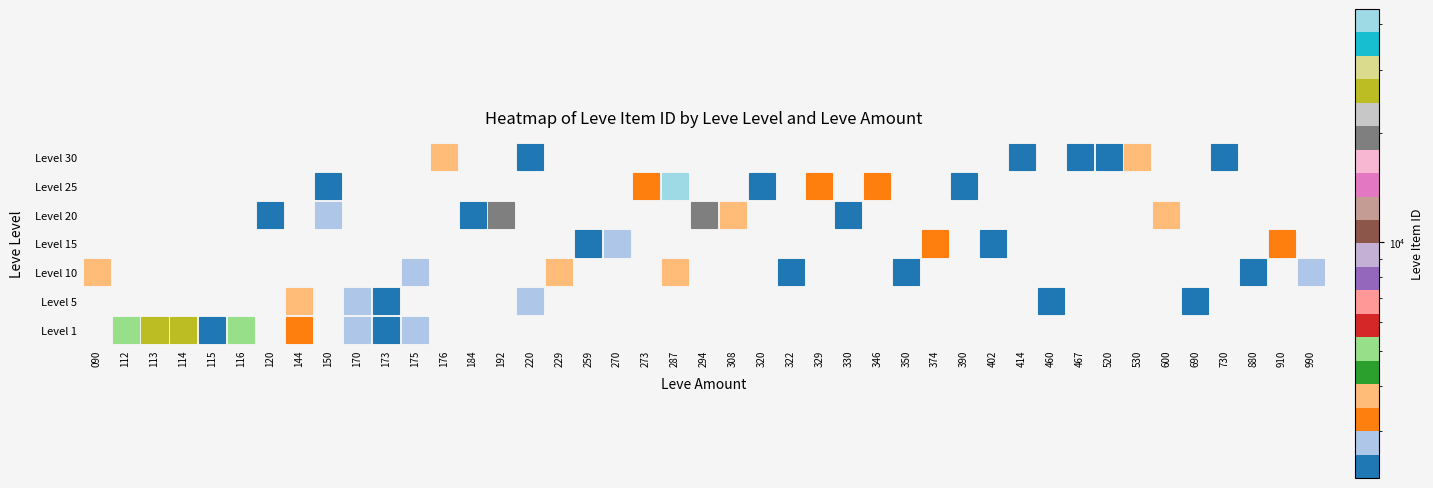

Between 113 and 114, which series saw the biggest shift?

1